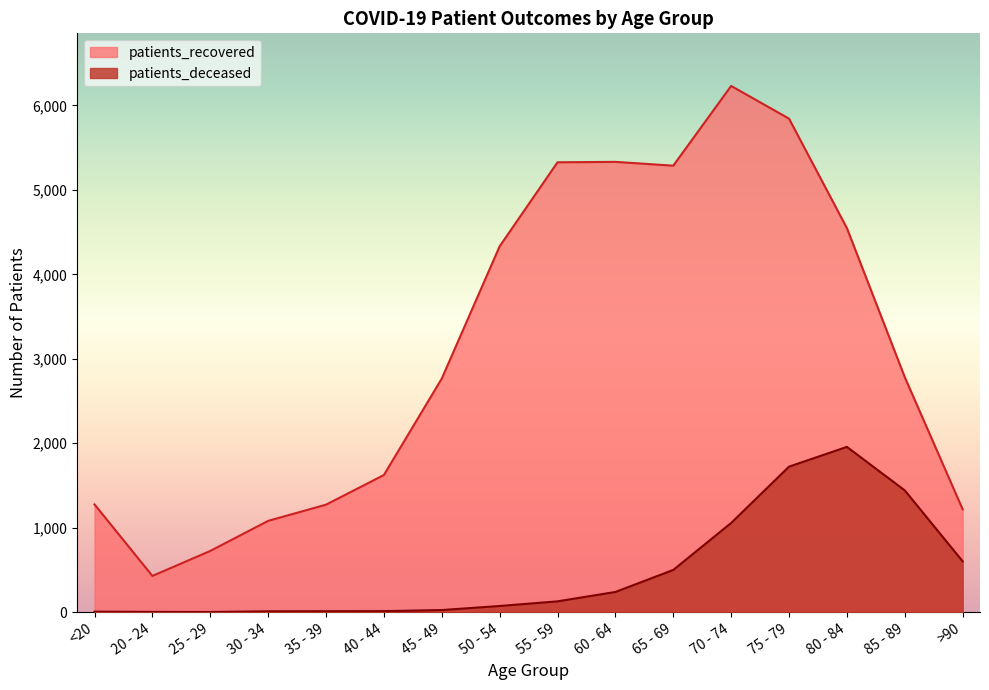

What is the difference between the patients_recovered values at 55 - 59 and 70 - 74?

904